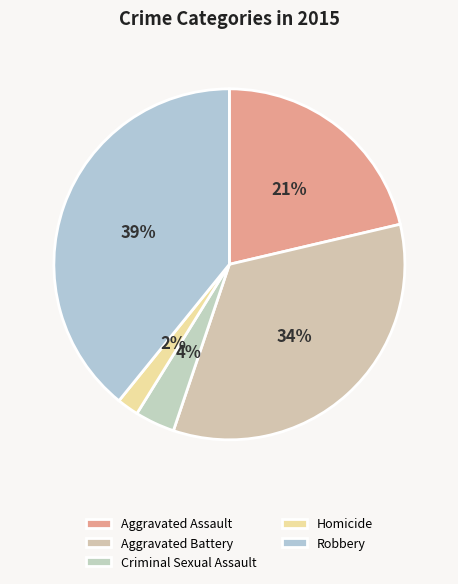

To the nearest percent, what is the combined percentage of Criminal Sexual Assault and Homicide?

6%